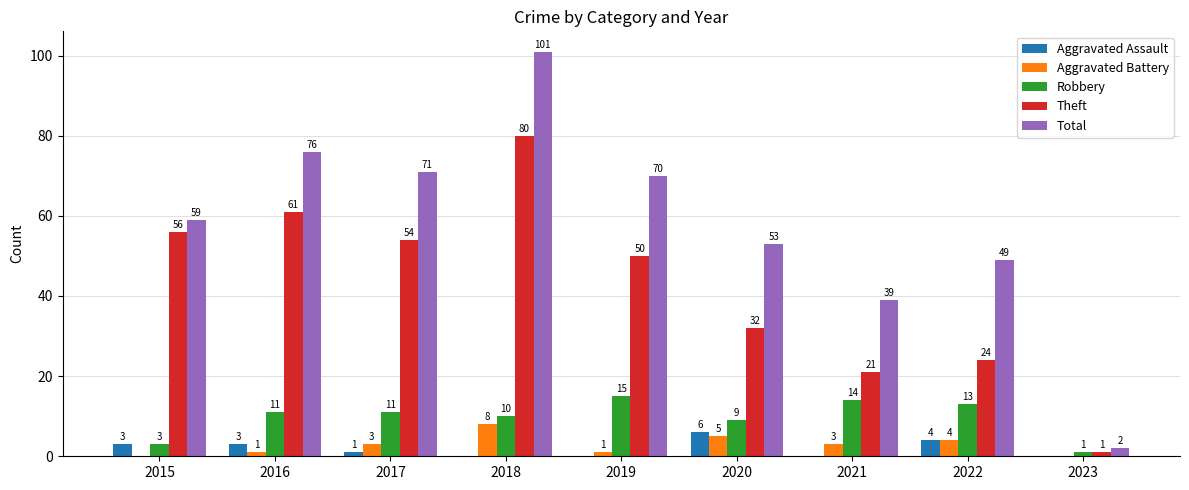

Is the value of Total at 2015 greater than the value of Aggravated Battery at 2021?

Yes